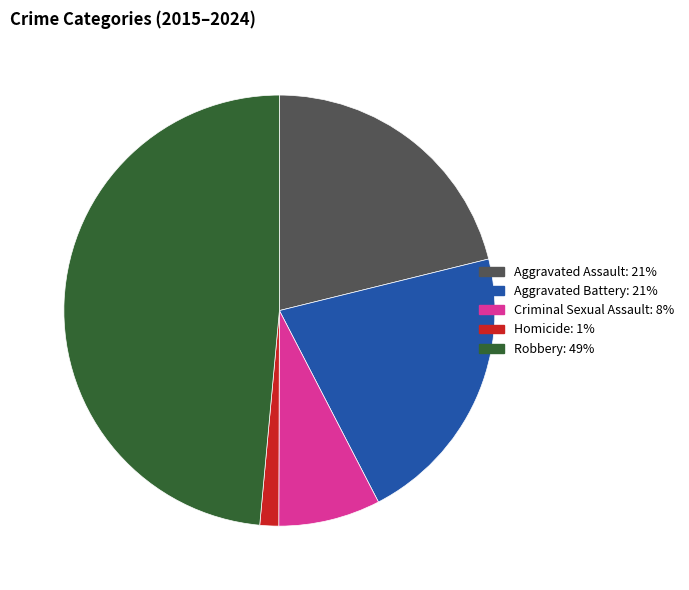

Does any single category account for the majority?

No